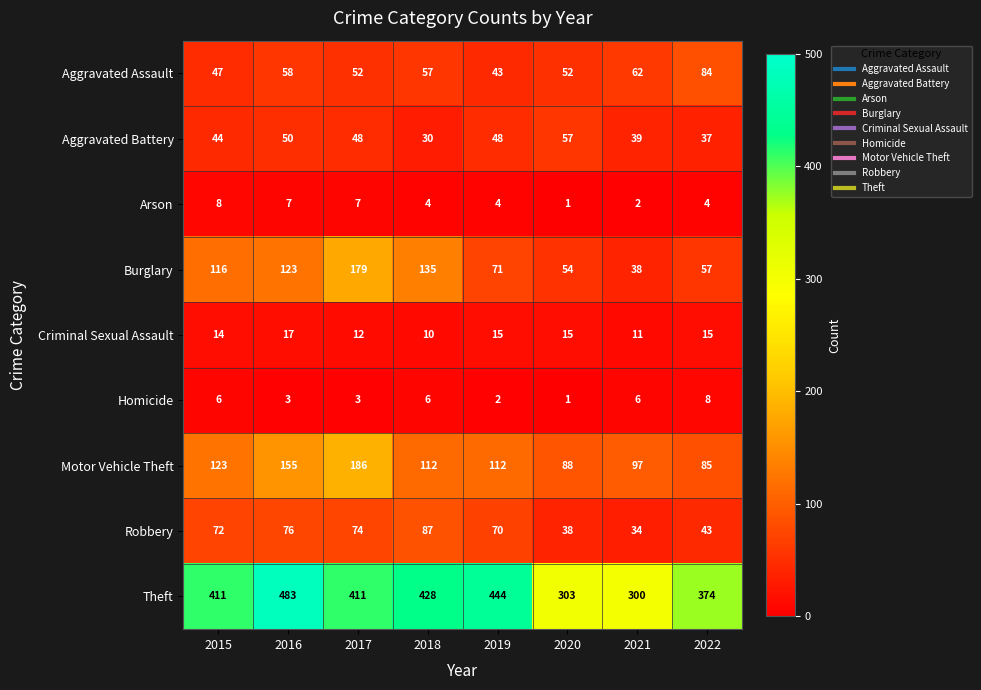

Is it true that Aggravated Battery equals 99 at 2020?

False